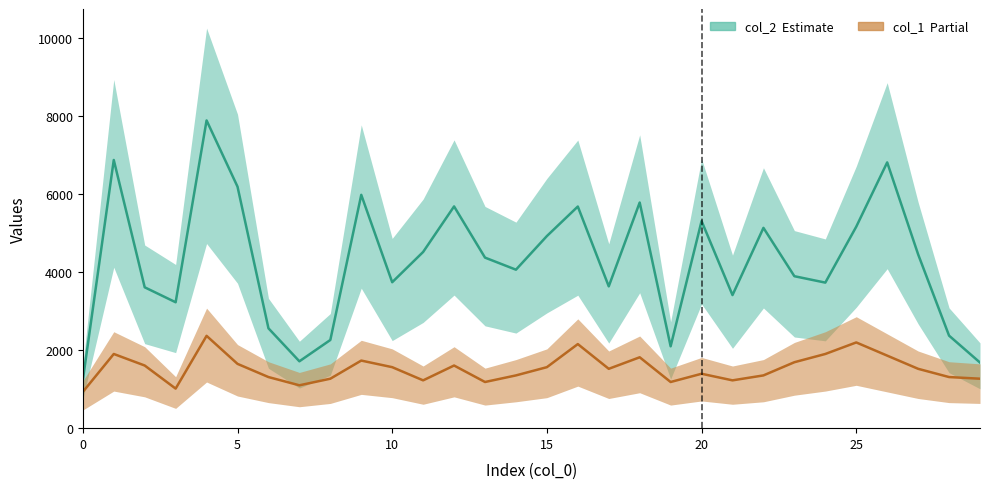

Is it true that col_2 equals 3173.0 at 8?

False